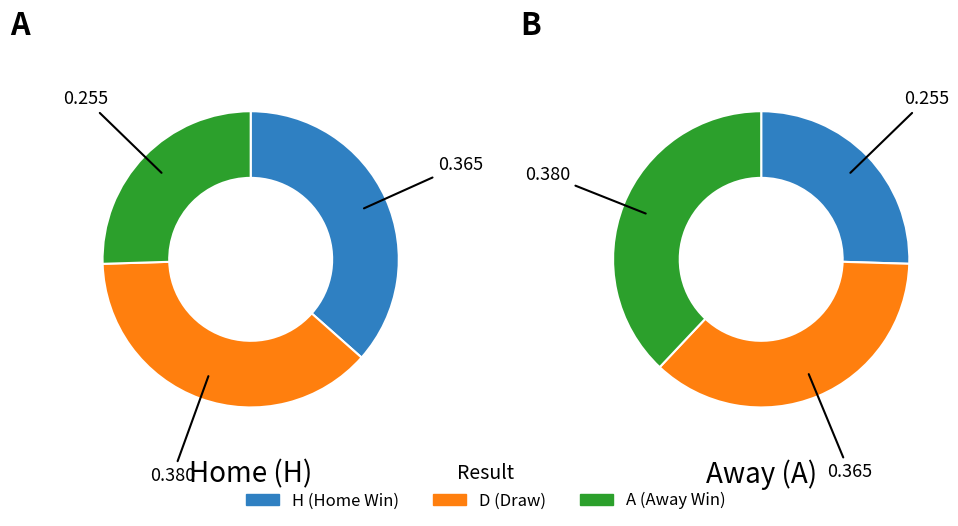

To the nearest percent, what portion does D represent?

38%